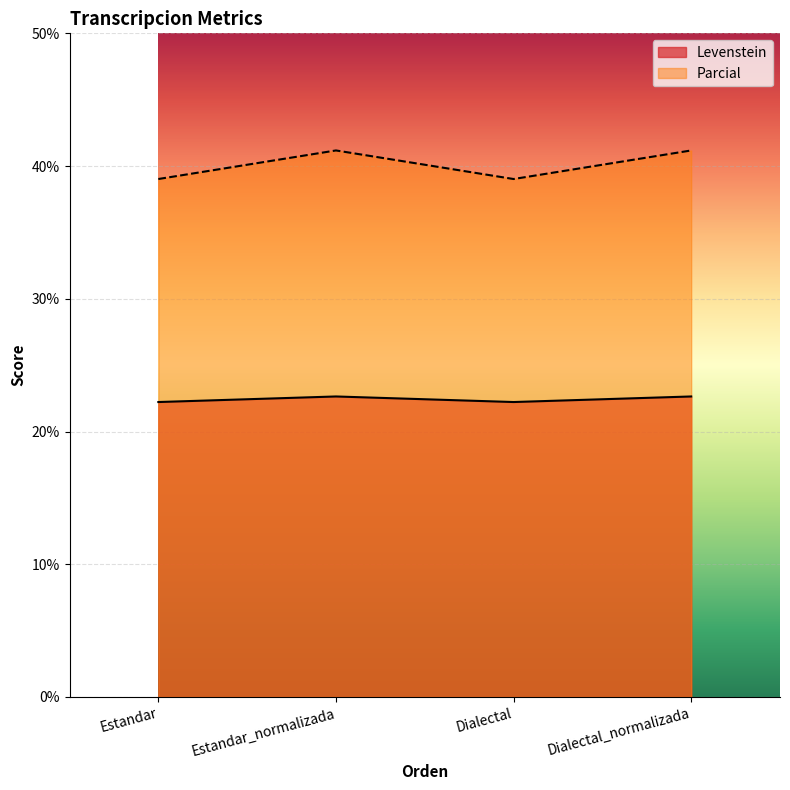

How many lines are shown in the chart?

2